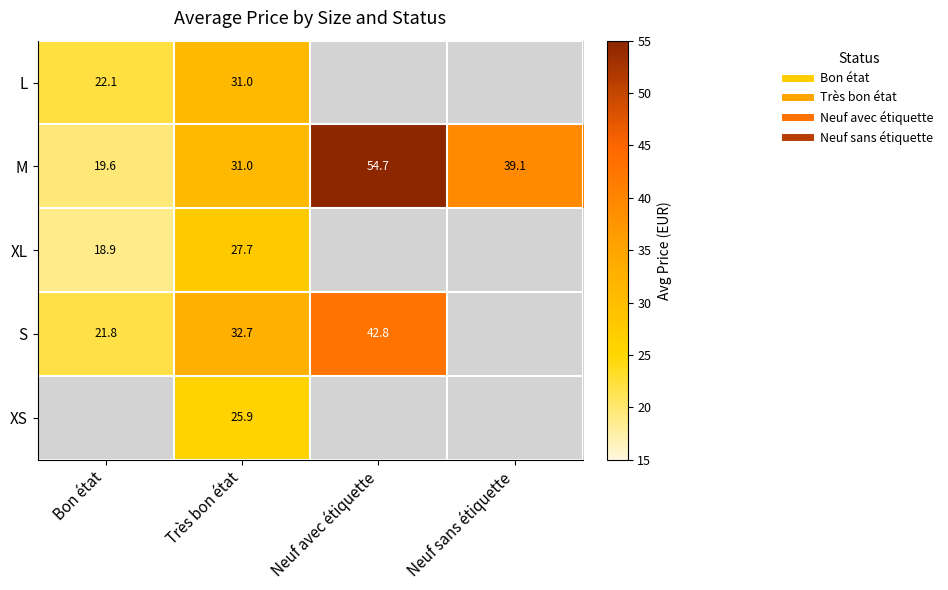

What is the maximum value for S?

42.8